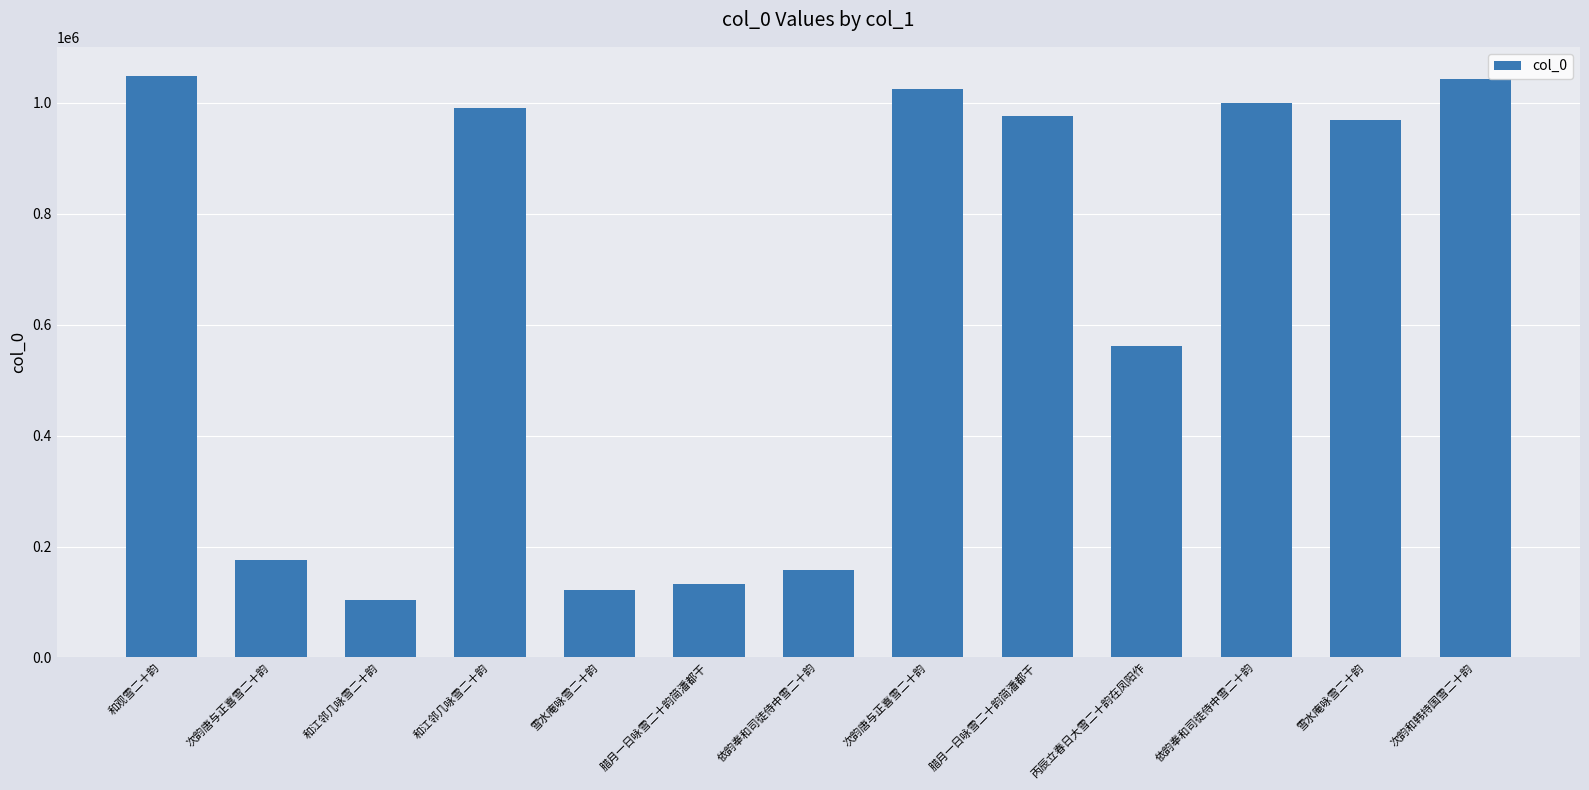

The chart shows a value of 1025603 at 次韵唐与正喜雪二十韵. True or false?

True